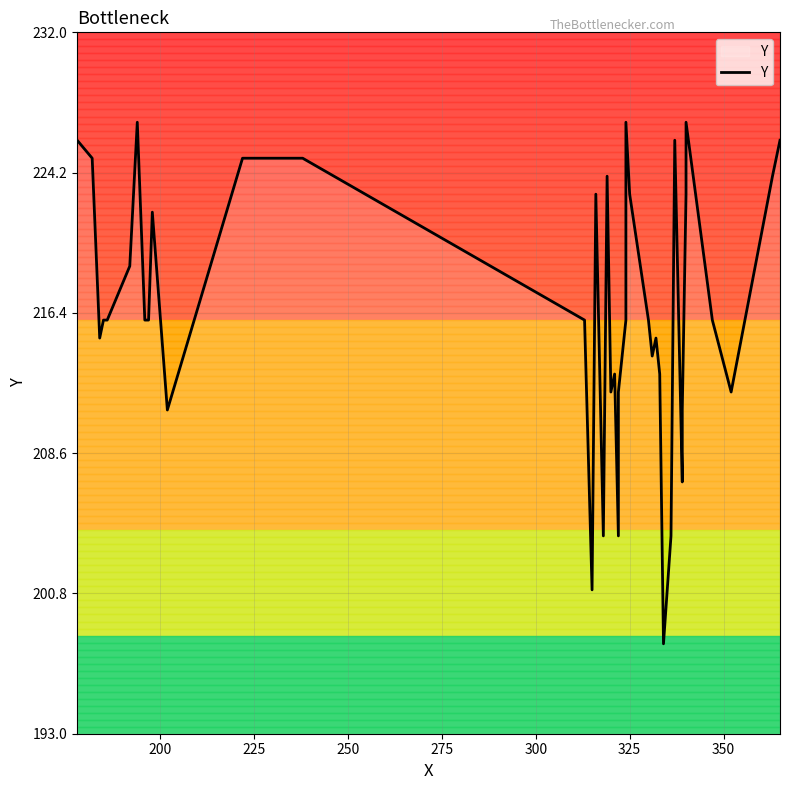

True or false: the data has more than 0 interior local peaks.

True